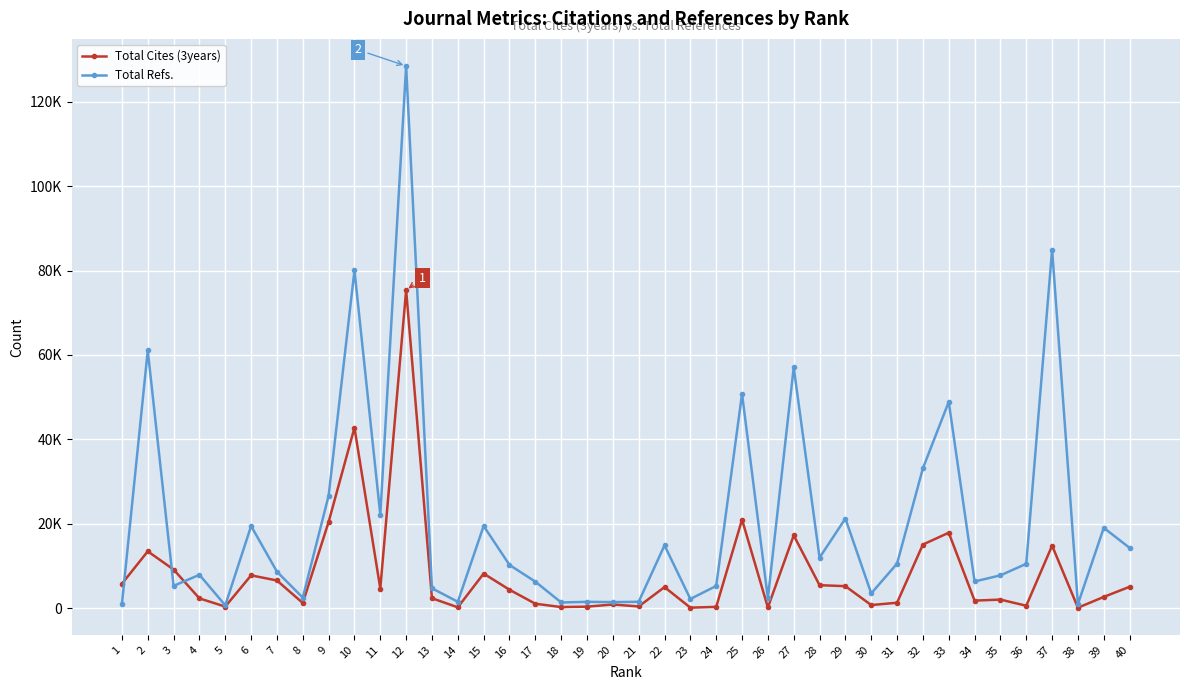

What is the difference between the second highest and second lowest values in the Total Refs. series?

84022